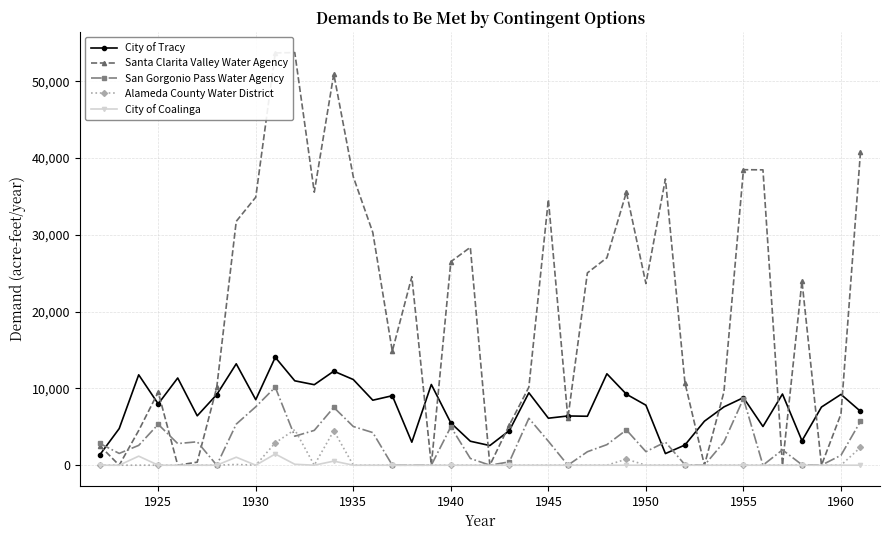

True or false: City of Coalinga has more than 1 points higher than both neighbors.

True